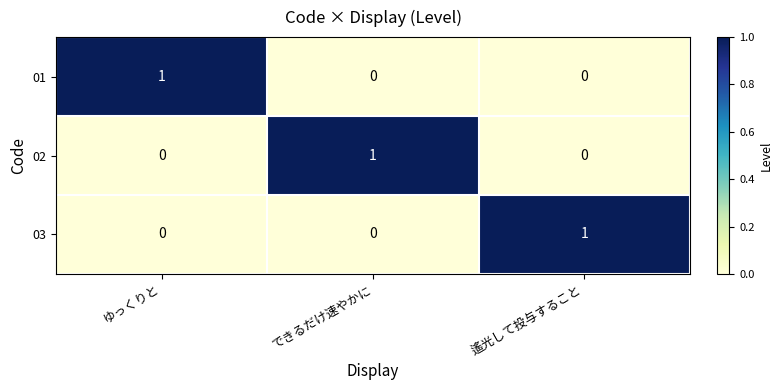

How many 02 values are between 0 and 1?

3